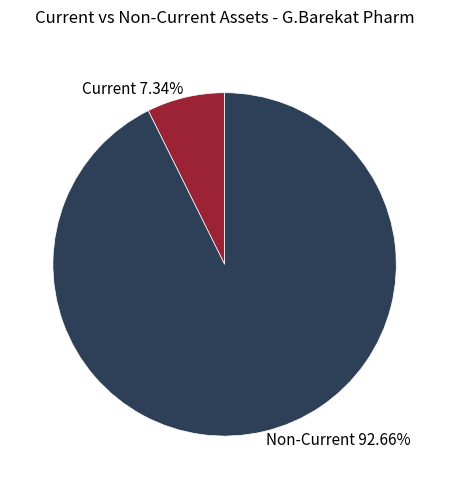

To the nearest percent, what is the difference between the largest and smallest slice percentages?

85%